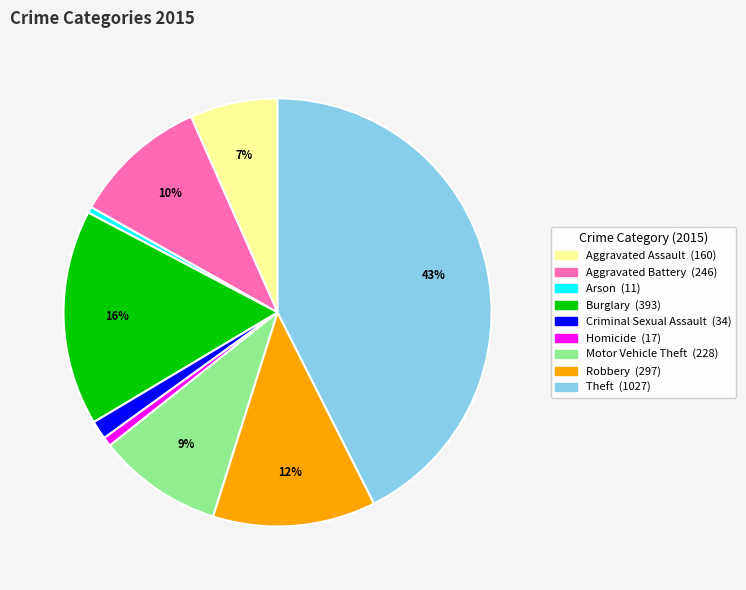

What percentage is the Burglary slice, to the nearest percent?

16%